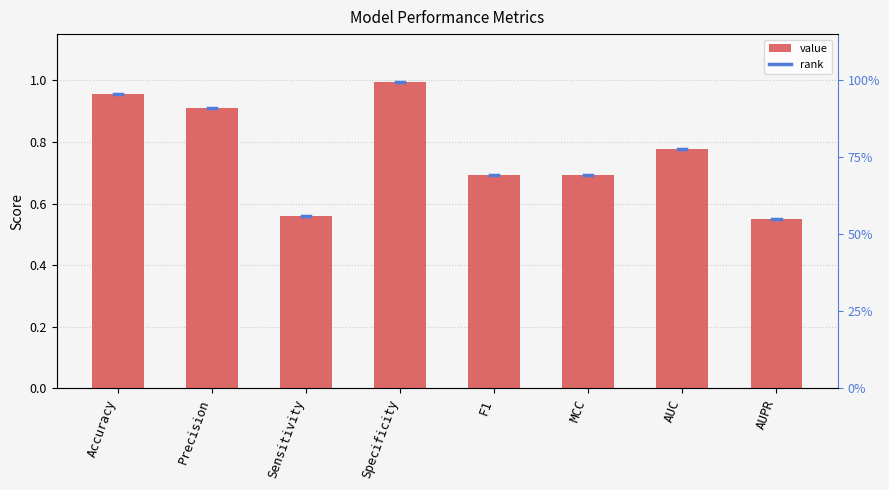

Read the value at AUC.

0.8